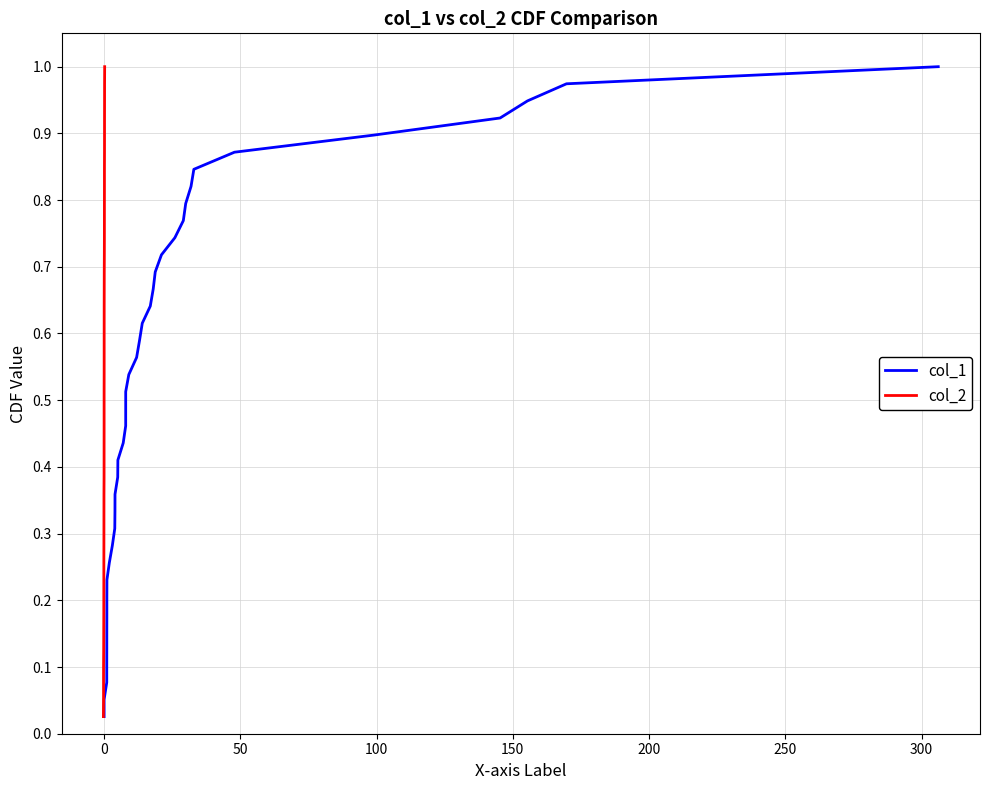

Is this an area chart (filled region under the line)?

No